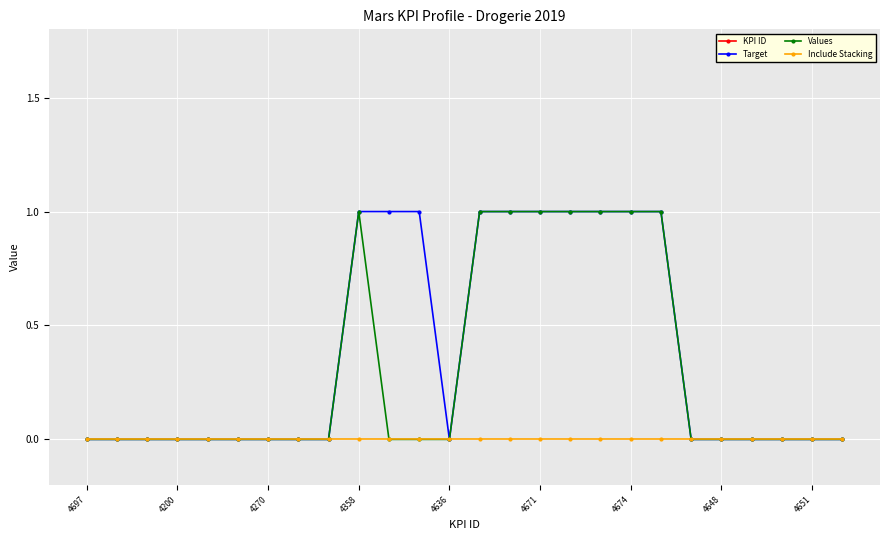

What are all the series names shown in the legend?

KPI ID, Target, Values, Include Stacking